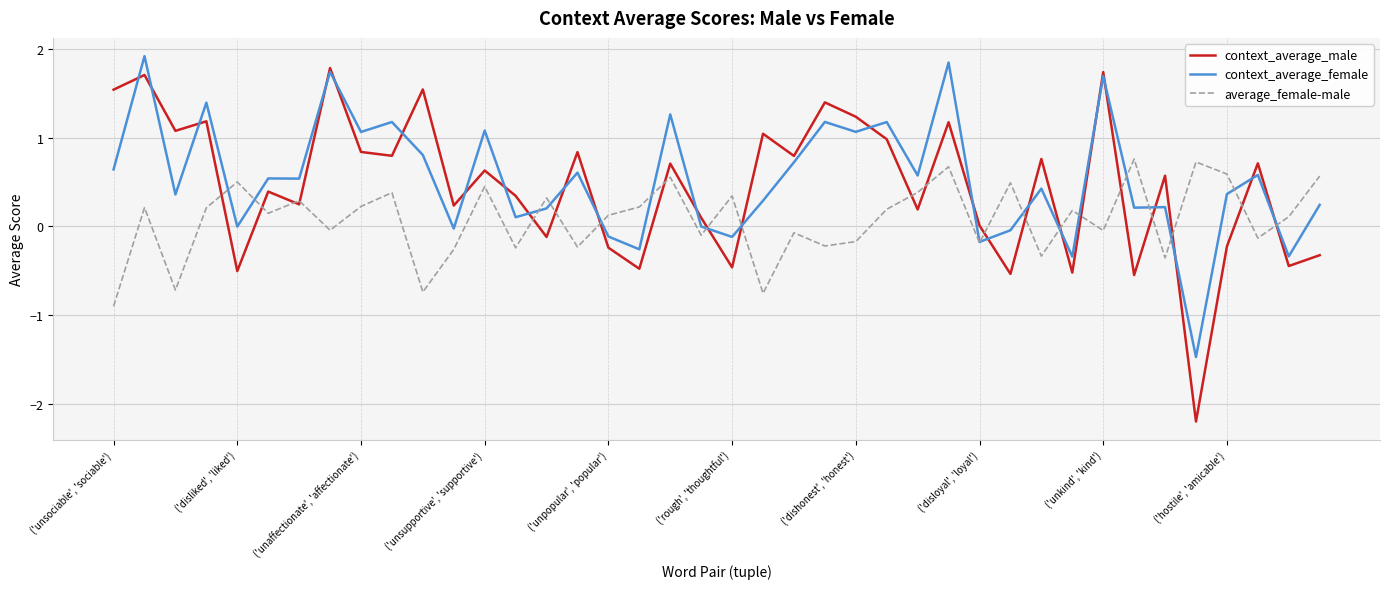

Which series has the largest range (max minus min)?

context_average_male